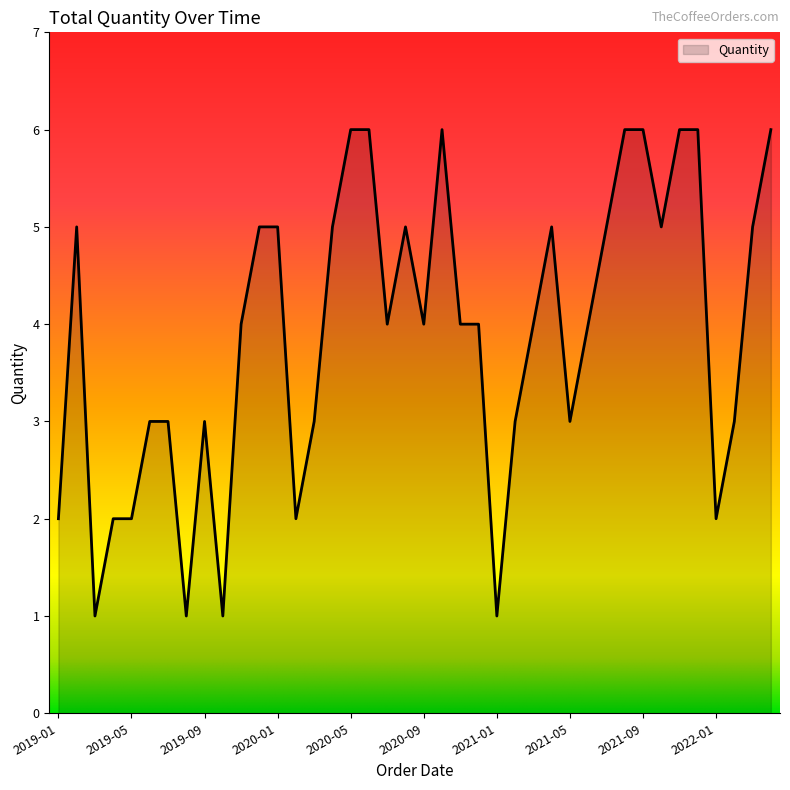

What is the greatest value displayed?

6